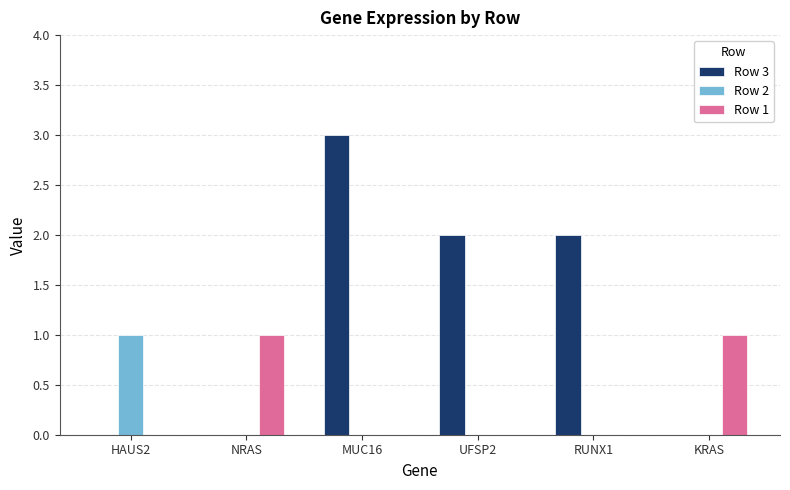

What is the greatest value displayed?

3